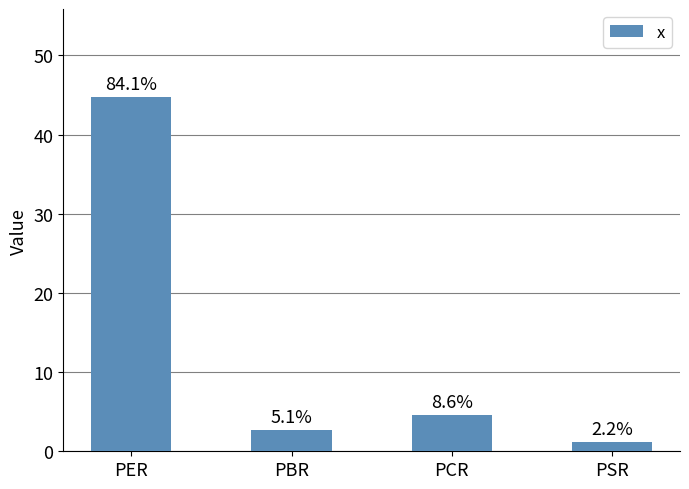

Are the bars horizontal?

No